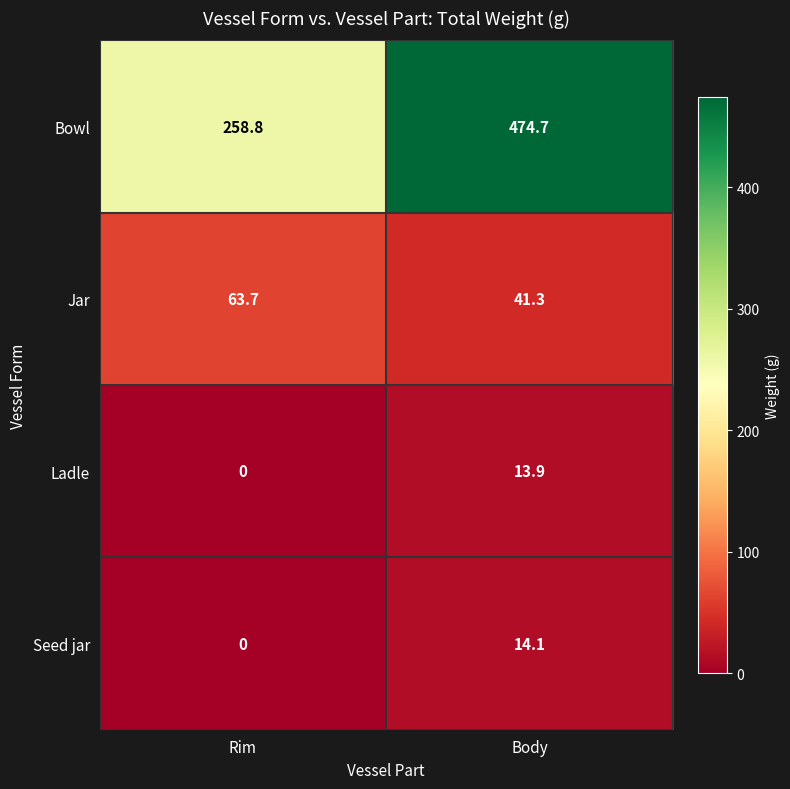

Count the number of data series in this chart.

4